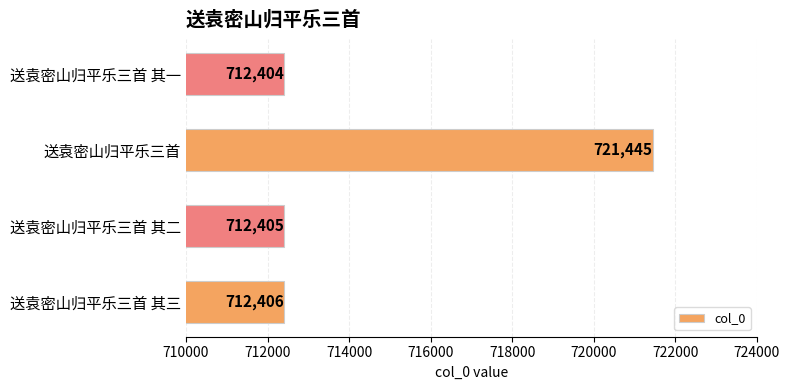

Which category has the highest value across all series?

送袁密山归平乐三首